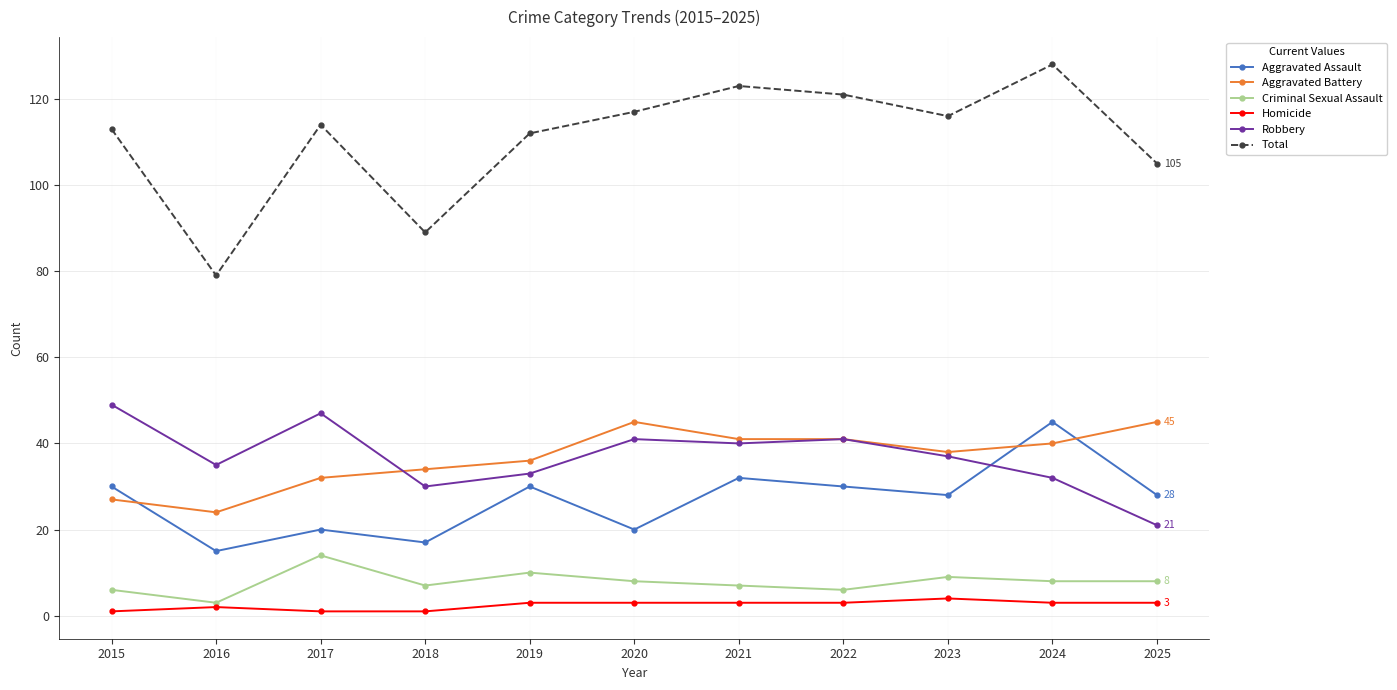

What is the sum of the Total values at 2022 and 2016?

200